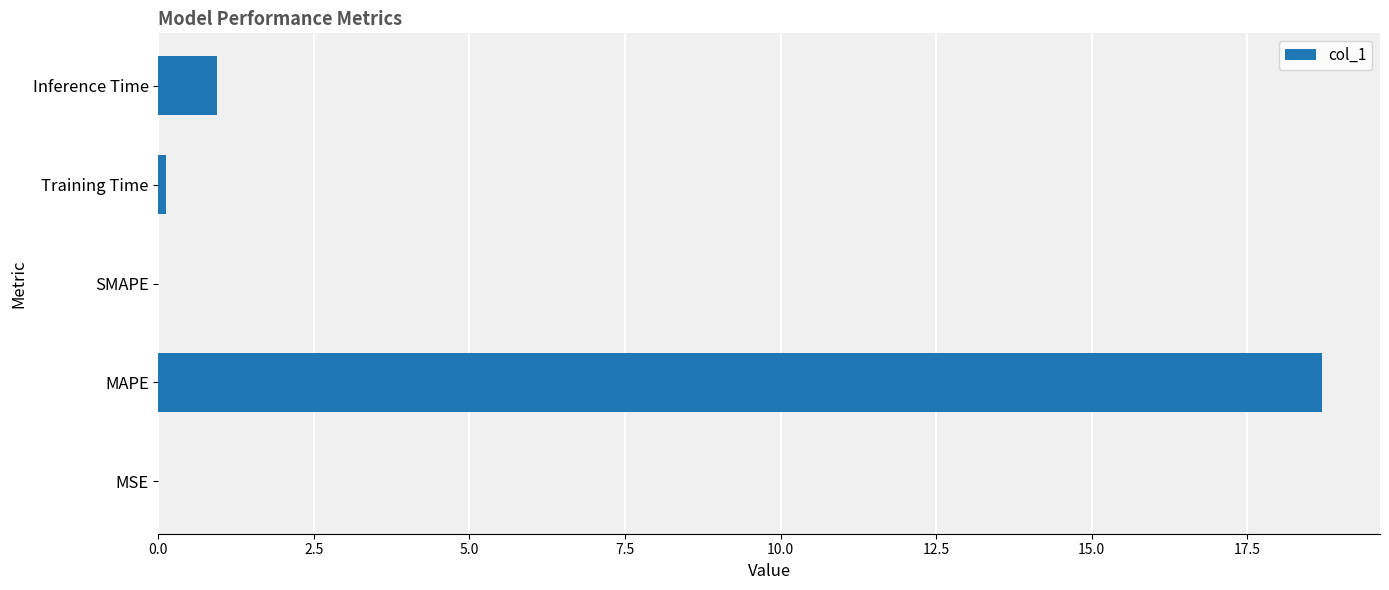

What is the average value?

4.0